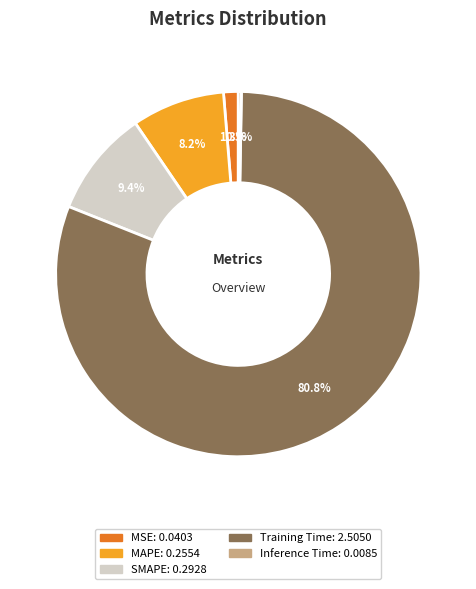

Is the sum of MAPE and SMAPE greater than half?

No